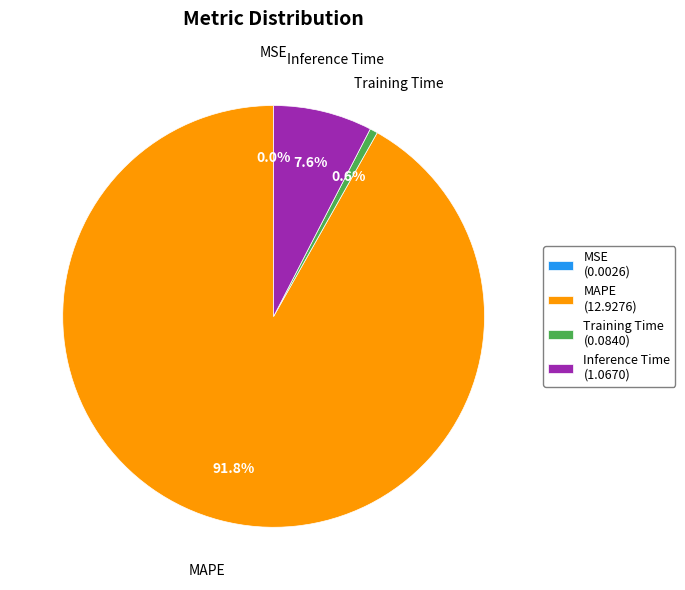

What is the largest slice in the pie chart?

MAPE